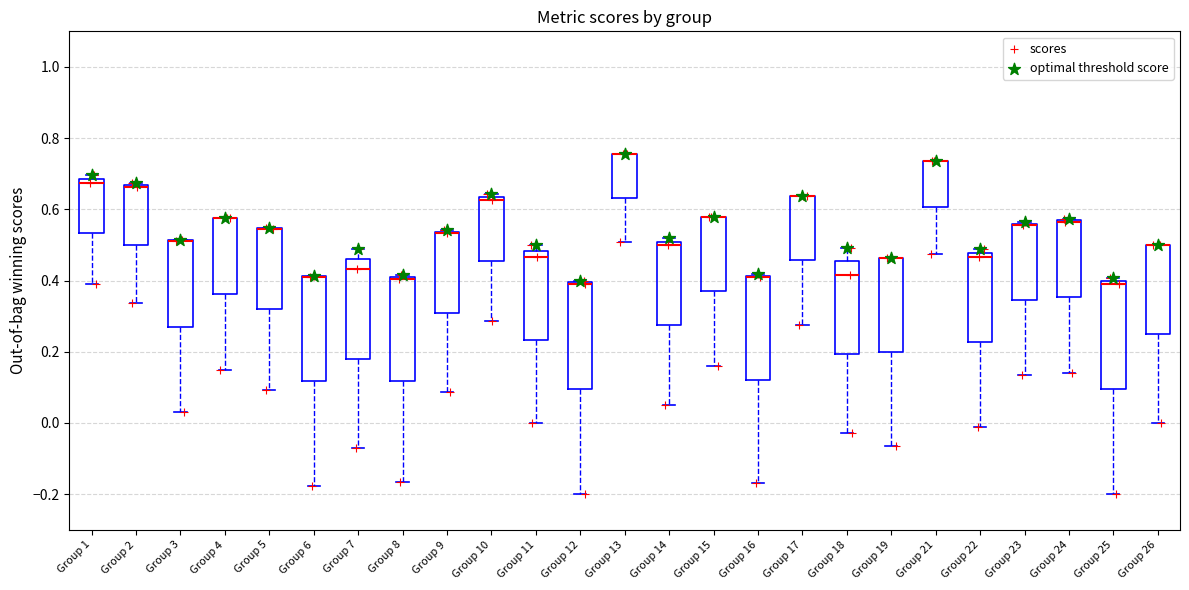

Reading left to right, read every box against the y-axis: the position of its median line, the range the box covers, and the ends of its whiskers. The values are not printed on the chart, so give them approximately, as read against the axis.

Group 1: median 0.68 (just below the box's upper edge), box 0.54 to 0.68, whiskers 0.40 to 0.70
Group 2: median 0.66 (just below the box's upper edge), box 0.50 to 0.66, whiskers 0.34 to 0.68
Group 3: median 0.52 (drawn on the box's upper edge), box 0.28 to 0.52, whiskers 0.04 to 0.52
Group 4: median 0.58 (drawn on the box's upper edge), box 0.36 to 0.58, whiskers 0.14 to 0.58
Group 5: median 0.54 (drawn on the box's upper edge), box 0.32 to 0.54, whiskers 0.10 to 0.54
Group 6: median 0.42 (drawn on the box's upper edge), box 0.12 to 0.42, whiskers -0.18 to 0.42
Group 7: median 0.44, box 0.18 to 0.46, whiskers -0.08 to 0.48
Group 8: median 0.40, box 0.12 to 0.42, whiskers -0.16 to 0.42
Group 9: median 0.54 (drawn on the box's upper edge), box 0.30 to 0.54, whiskers 0.08 to 0.54
Group 10: median 0.62, box 0.46 to 0.64, whiskers 0.28 to 0.64 (just above the box's upper edge)
Group 11: median 0.46, box 0.24 to 0.48, whiskers 0.00 to 0.50
Group 12: median 0.38 (drawn on the box's upper edge), box 0.10 to 0.40, whiskers -0.20 to 0.40
Group 13: median 0.76 (drawn on the box's upper edge), box 0.64 to 0.76, whiskers 0.50 to 0.76
Group 14: median 0.50 (just below the box's upper edge), box 0.28 to 0.50, whiskers 0.06 to 0.52
Group 15: median 0.58 (drawn on the box's upper edge), box 0.36 to 0.58, whiskers 0.16 to 0.58
Group 16: median 0.40 (drawn on the box's upper edge), box 0.12 to 0.42, whiskers -0.16 to 0.42
Group 17: median 0.64 (drawn on the box's upper edge), box 0.46 to 0.64, whiskers 0.28 to 0.64
Group 18: median 0.42, box 0.20 to 0.46, whiskers -0.02 to 0.50
Group 19: median 0.46 (drawn on the box's upper edge), box 0.20 to 0.46, whiskers -0.06 to 0.46
Group 21: median 0.74 (drawn on the box's upper edge), box 0.60 to 0.74, whiskers 0.48 to 0.74
Group 22: median 0.46, box 0.22 to 0.48, whiskers -0.02 to 0.48 (just above the box's upper edge)
Group 23: median 0.56 (drawn on the box's upper edge), box 0.34 to 0.56, whiskers 0.14 to 0.56
Group 24: median 0.56 (drawn on the box's upper edge), box 0.36 to 0.56, whiskers 0.14 to 0.58
Group 25: median 0.40 (just below the box's upper edge), box 0.10 to 0.40, whiskers -0.20 to 0.40 (just above the box's upper edge)
Group 26: median 0.50 (drawn on the box's upper edge), box 0.24 to 0.50, whiskers 0.00 to 0.50